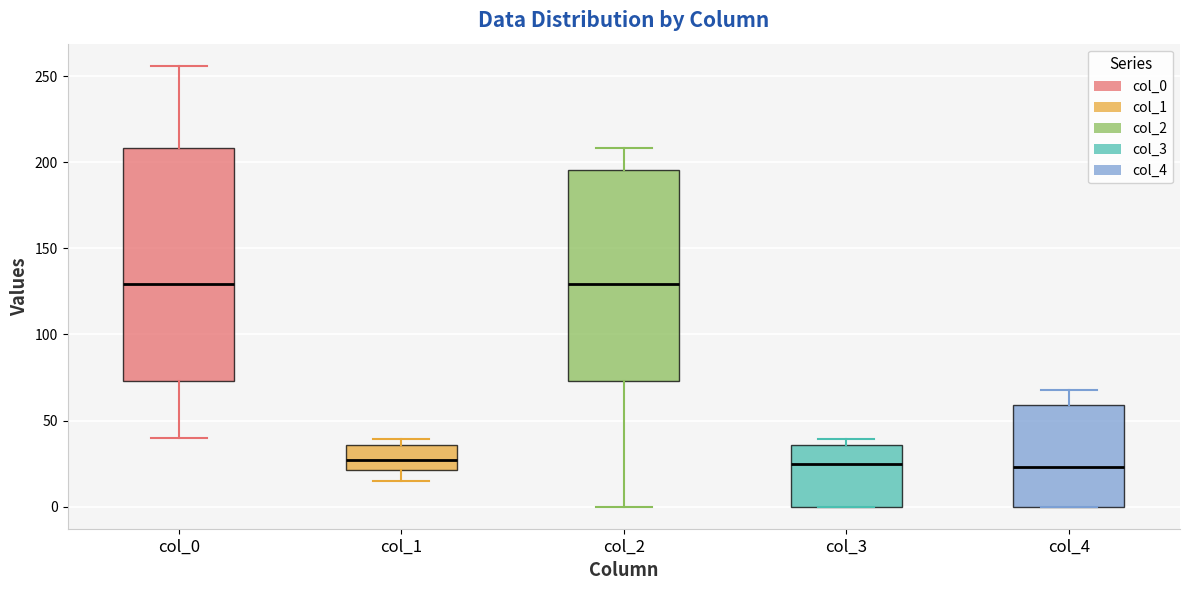

Where does the median line of the box for col_3 sit on the y-axis? The values are not printed on the chart, so give them approximately, as read against the axis.

25